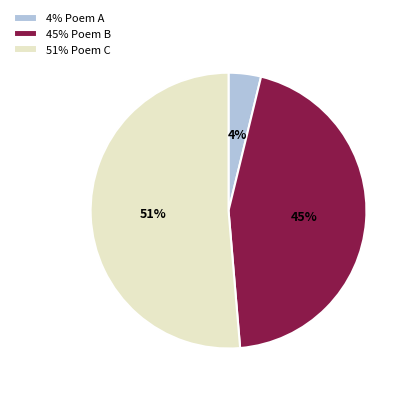

Which slice is the largest?

51% Poem C